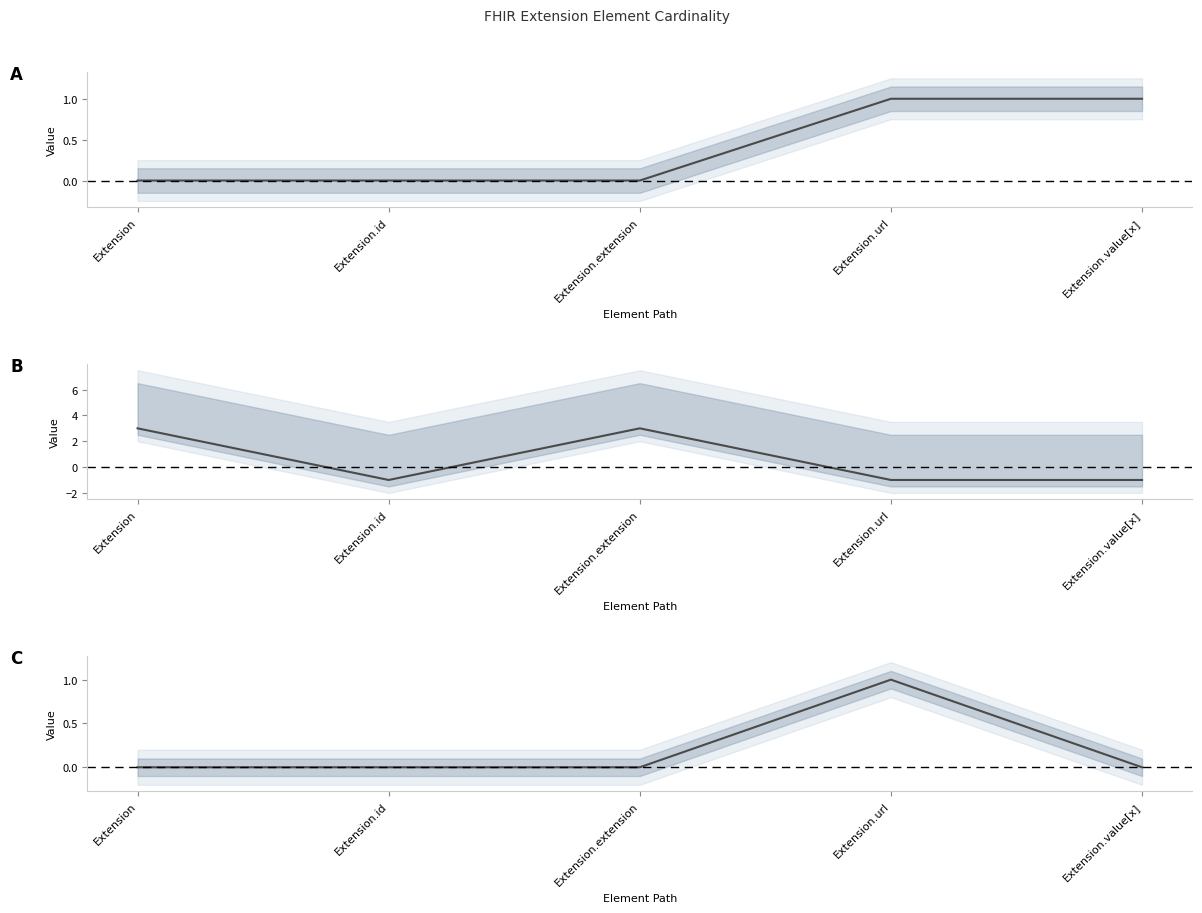

True or false: Min has more than 1 interior local peaks.

False